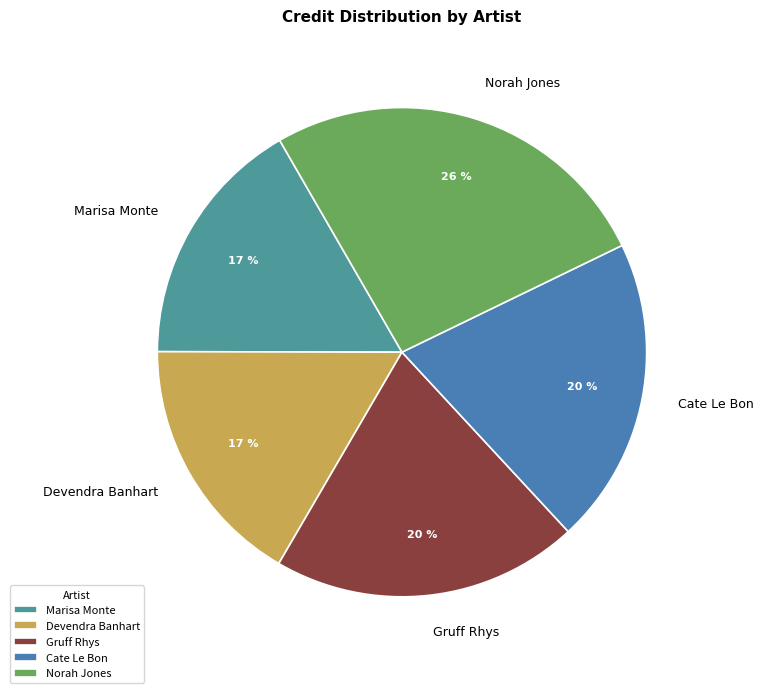

The Gruff Rhys slice represents 20% of the pie. True or false?

True